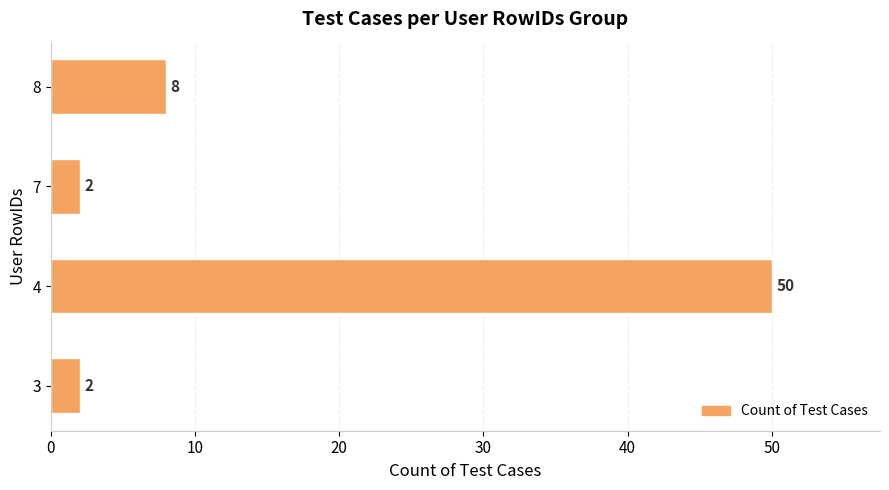

What value does the data have at 8, to the nearest 5?

10